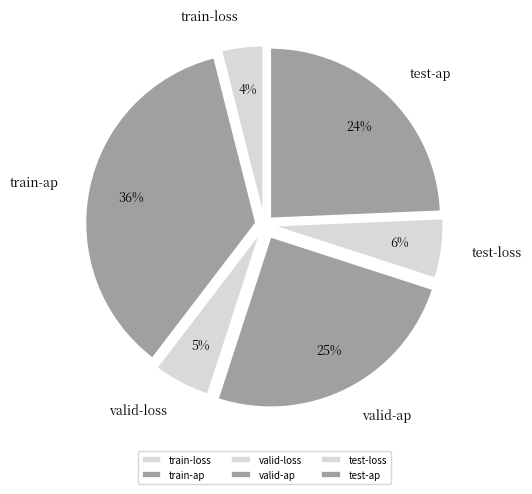

Is train-ap the majority of the pie?

No